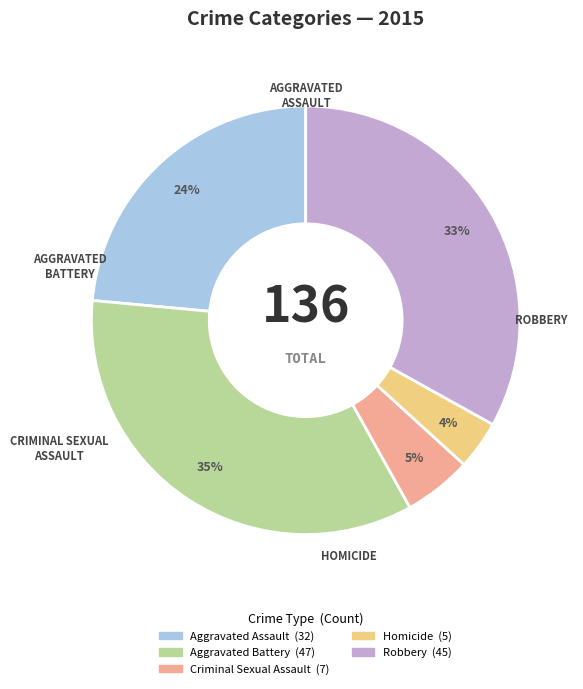

True or false: Aggravated Battery accounts for 35% of the total.

True